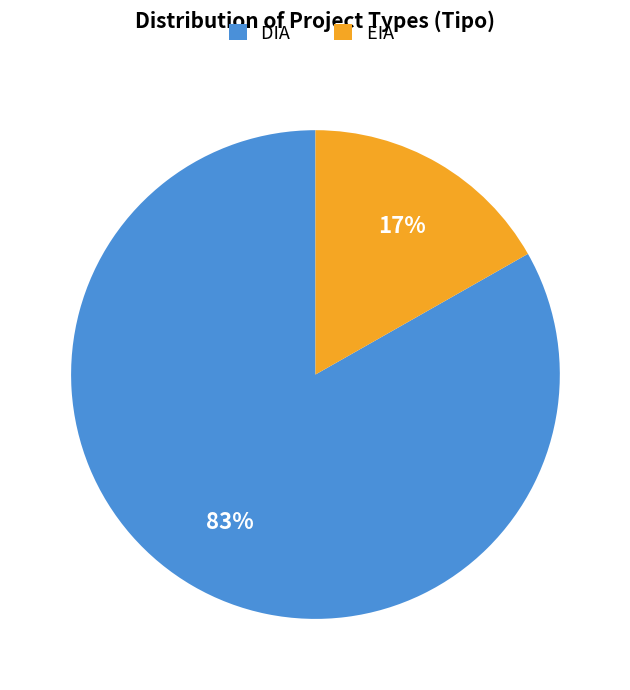

To the nearest percent, what is the combined percentage of DIA and EIA?

100%